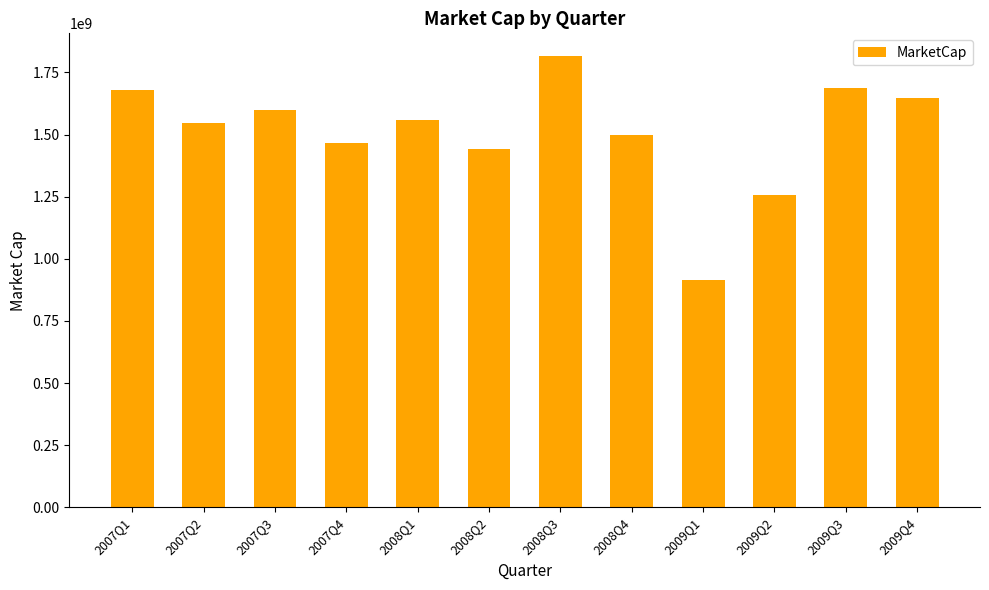

What position from the left is 2008Q2?

6